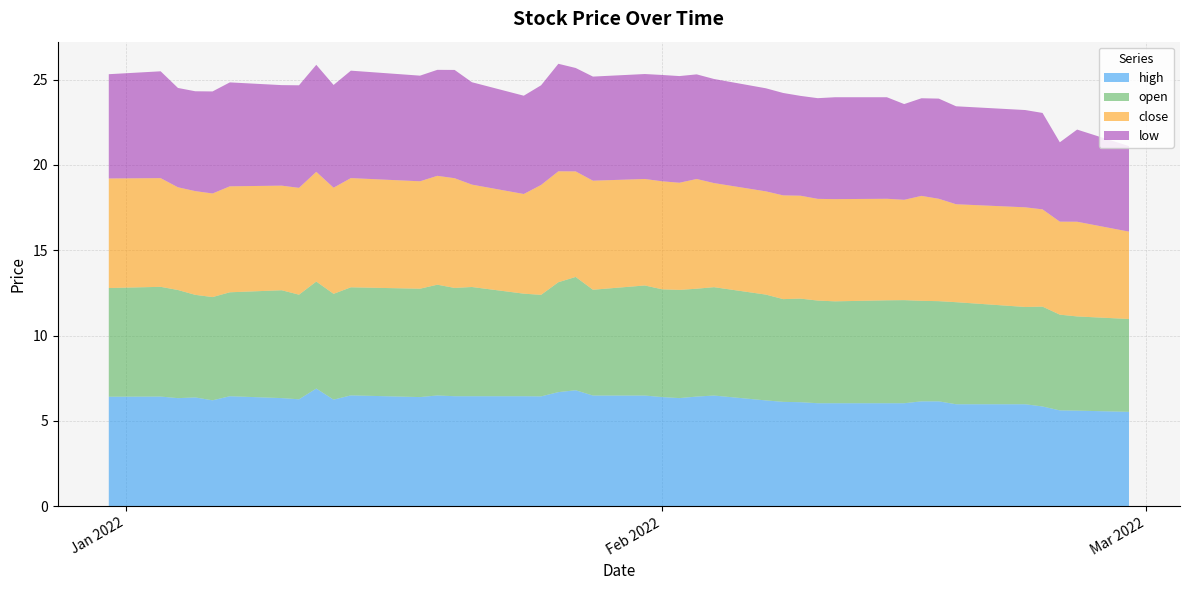

Reading right to left, transcribe all the data shown in this chart.

high: 5.5	5.6	5.6	5.8	6.0	6.0	6.2	6.2	6.0	6.0	6.0	6.0	6.1	6.1	6.2	6.5	6.4	6.3	6.4	6.5	6.5	6.8	6.7	6.4	6.5	6.5	6.5	6.5	6.4	6.5	6.2	6.9	6.3	6.3	6.5	6.2	6.4	6.3	6.4	6.4
open: 5.4	5.5	5.6	5.8	5.7	6.0	5.9	5.9	6.0	6.0	6.0	6.0	6.1	6.0	6.2	6.3	6.3	6.3	6.3	6.5	6.2	6.6	6.4	6.0	6.0	6.4	6.3	6.5	6.3	6.3	6.2	6.3	6.1	6.3	6.1	6.0	6.0	6.3	6.4	6.4
close: 5.1	5.5	5.5	5.7	5.8	5.7	6.0	6.2	5.9	6.0	6.0	6.0	6.0	6.1	6.0	6.1	6.4	6.3	6.3	6.2	6.4	6.2	6.5	6.4	5.8	6.0	6.4	6.4	6.3	6.4	6.2	6.4	6.3	6.1	6.2	6.1	6.1	6.0	6.4	6.4
low: 5.0	5.4	4.7	5.7	5.7	5.7	5.9	5.7	5.6	6.0	6.0	5.9	5.8	6.0	6.0	6.1	6.1	6.2	6.2	6.2	6.1	6.1	6.3	5.8	5.8	6.0	6.3	6.2	6.2	6.3	6.0	6.3	6.0	5.9	6.1	6.0	5.8	5.8	6.3	6.1